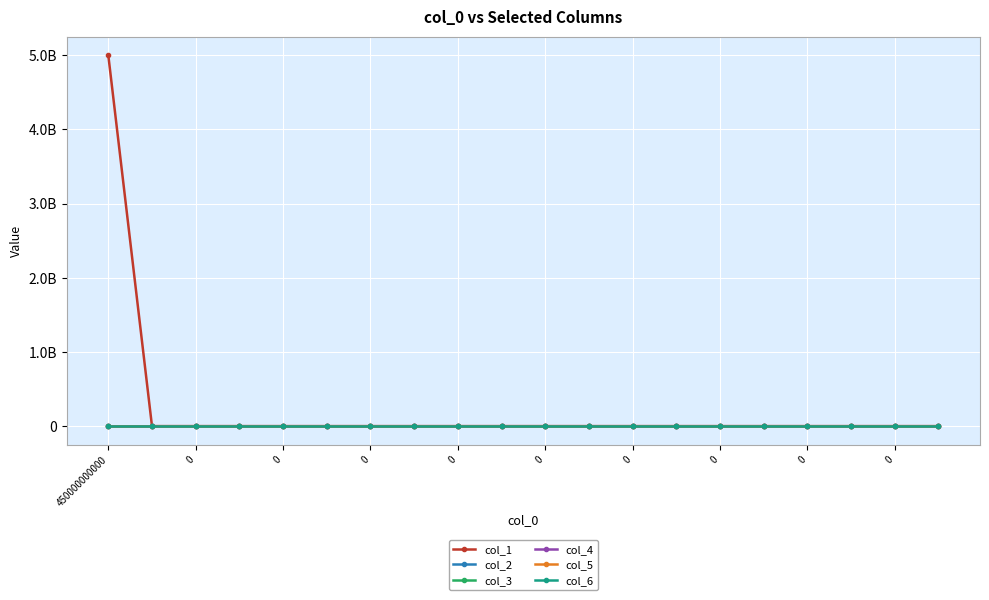

Does the chart have visible grid lines?

Yes